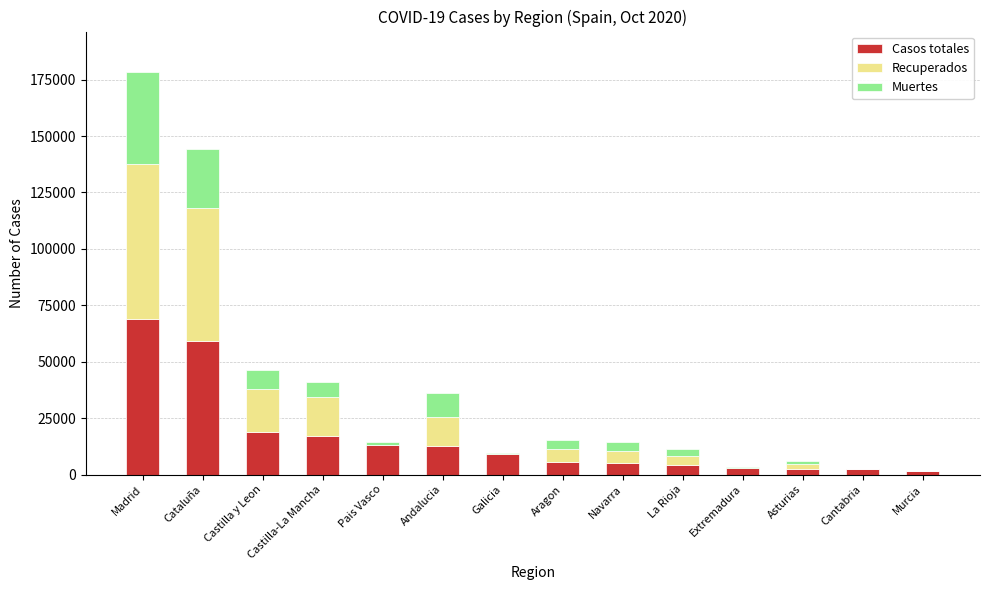

What is the total value across all series at Castilla y Leon?

46530